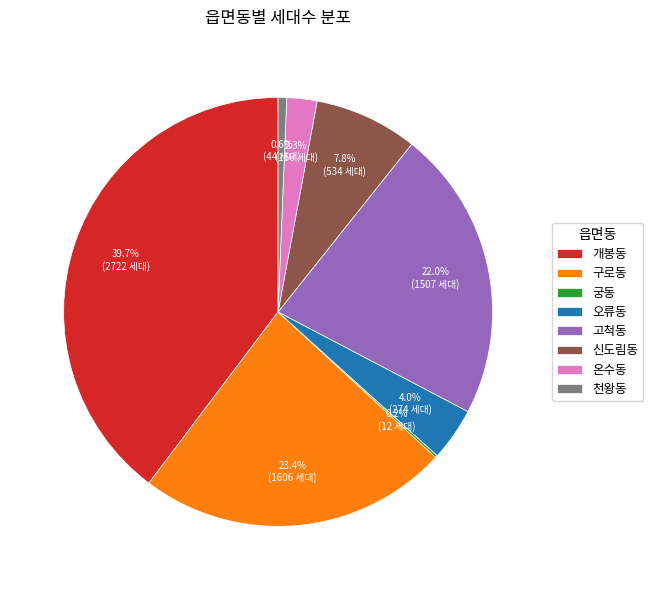

How much of the chart is everything except 구로동?

76.6%